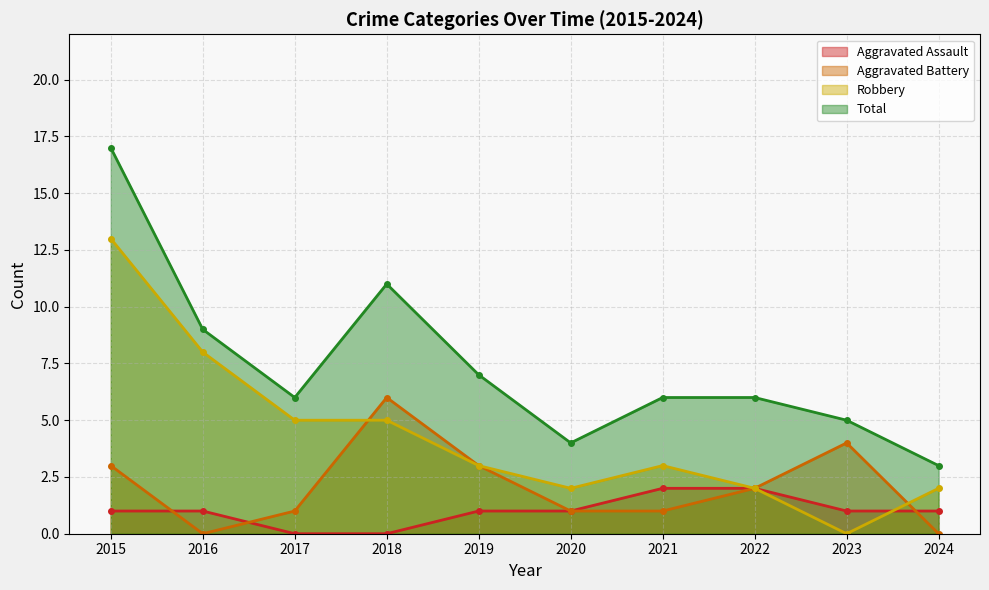

Where does the Total series first go above 6?

2015